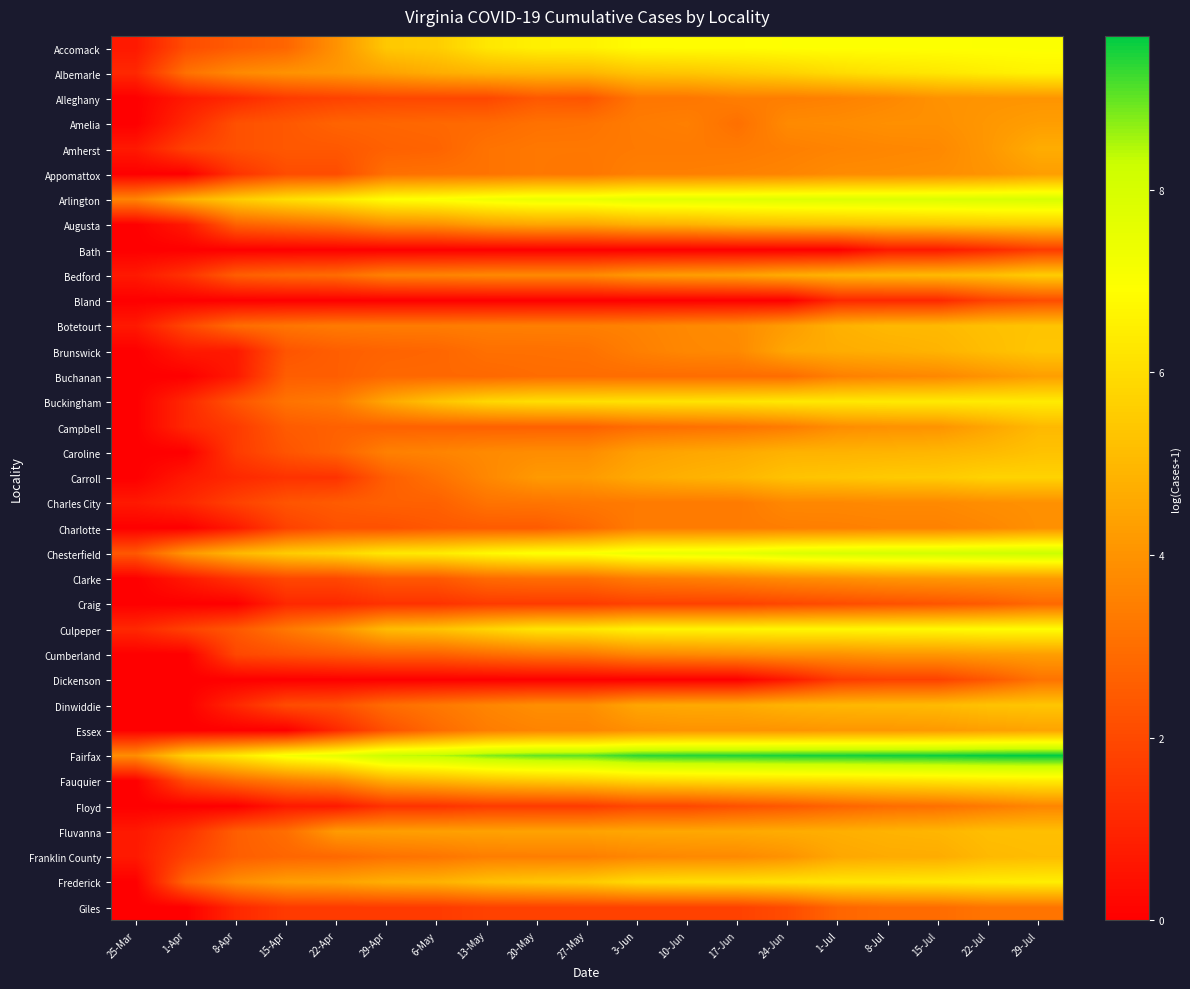

At which category is the sum across all series the highest?

29-Jul